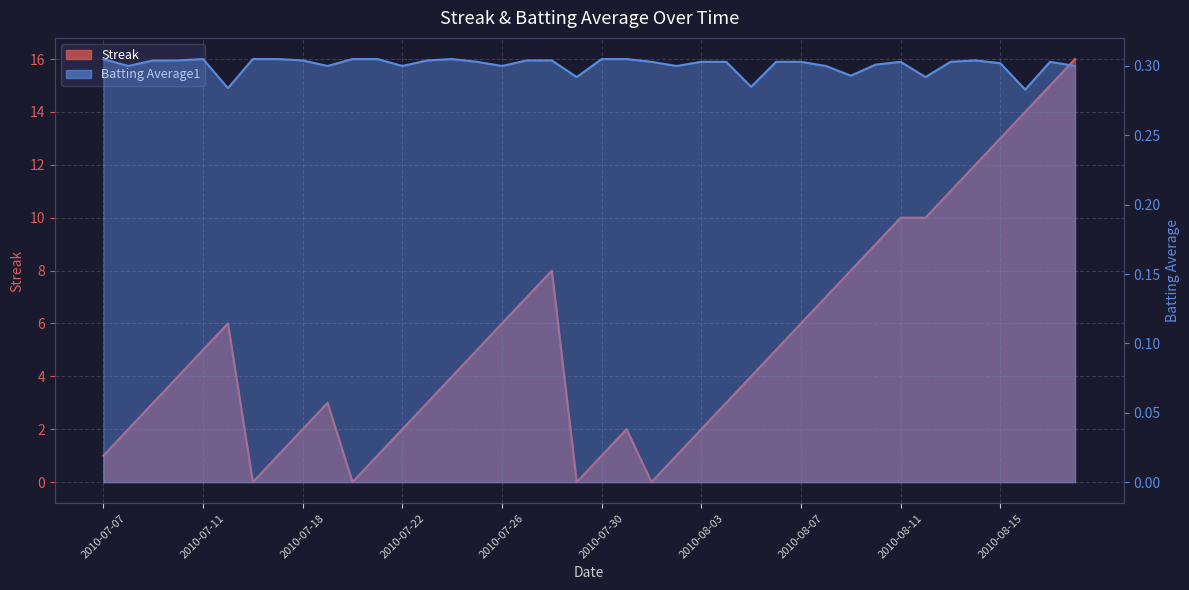

What position from the left is 2010-07-15?

6